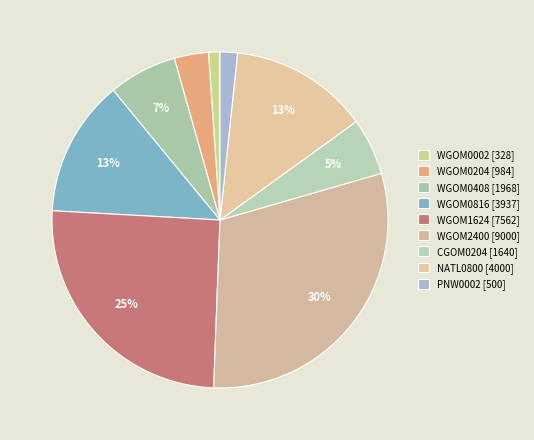

Count the number of slices in the pie.

9